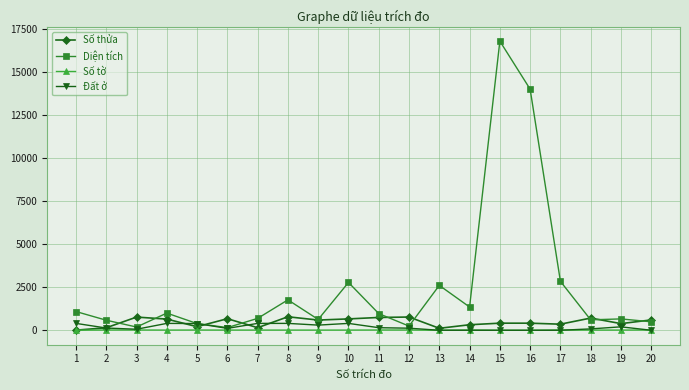

True or false: Số thửa has more than 0 points higher than both neighbors.

True